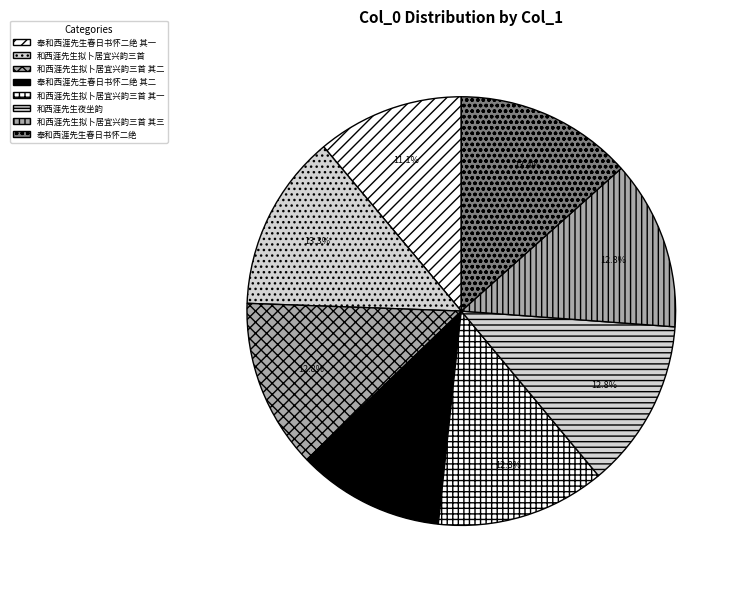

Does 和西涯先生拟卜居宜兴韵三首 represent more than half of the total?

No